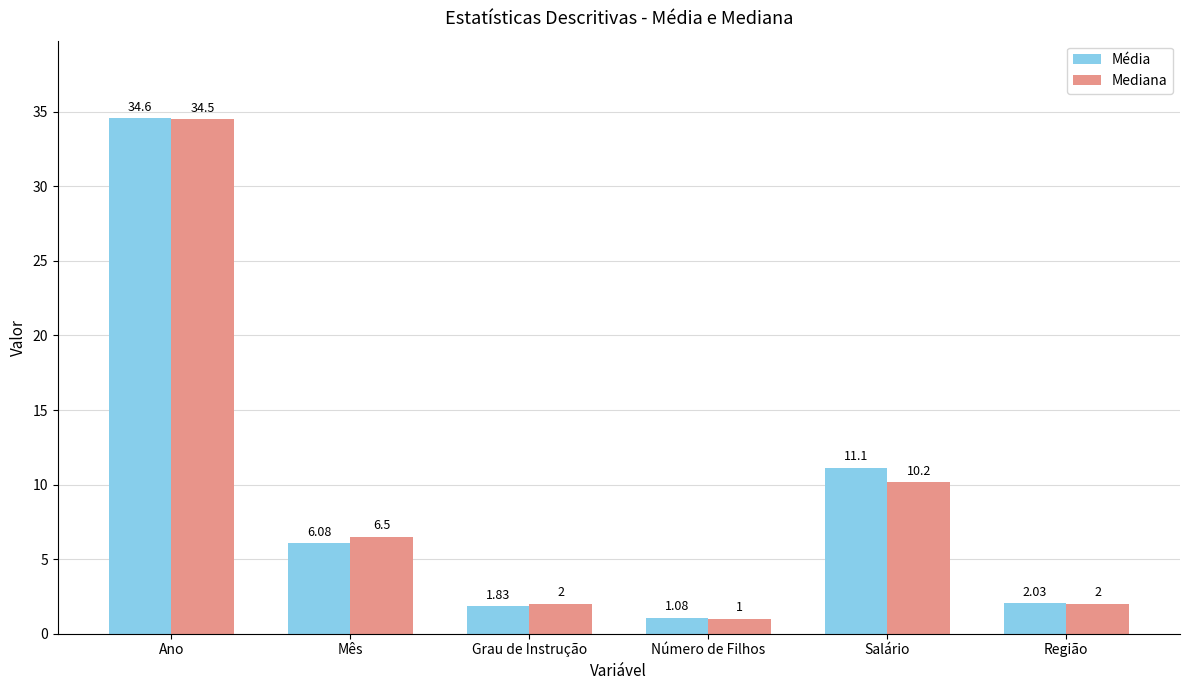

Between Mês and Grau de Instrução, which series saw the biggest shift?

Mediana